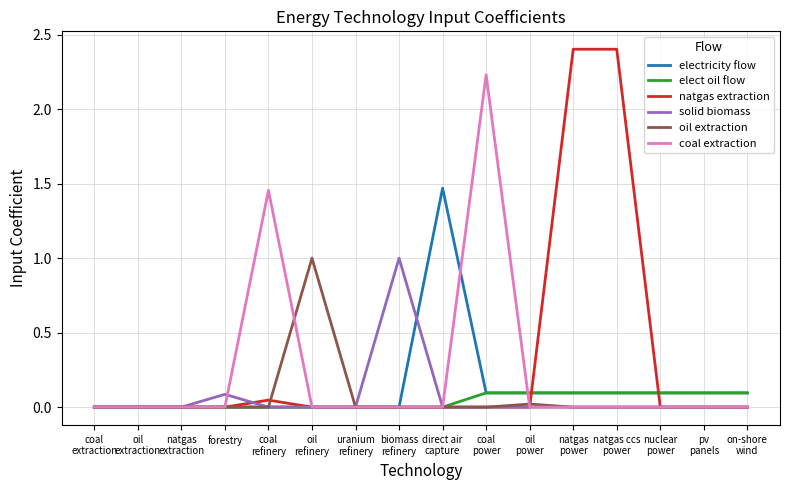

What position from the right is forestry?

13